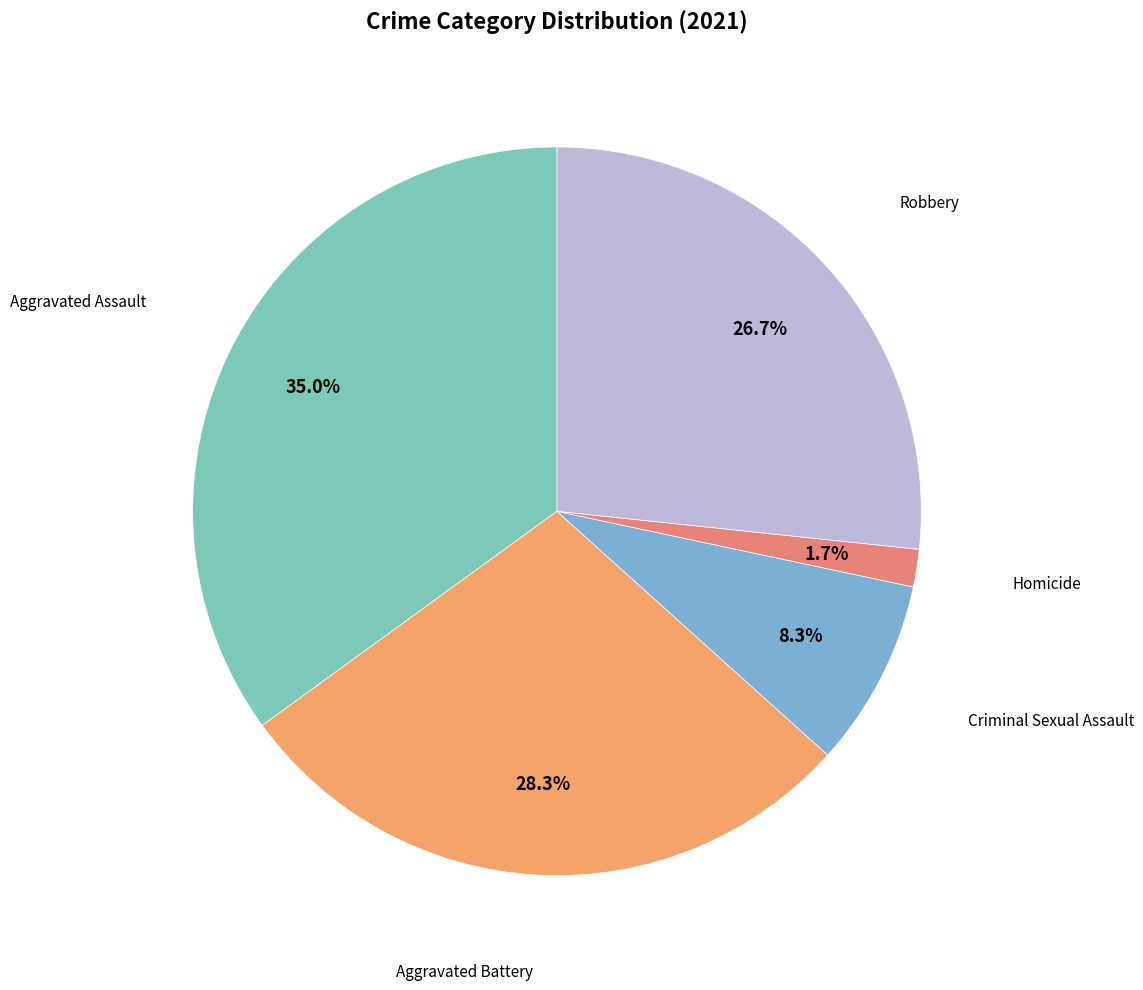

Which category has the smallest portion of the pie?

Homicide